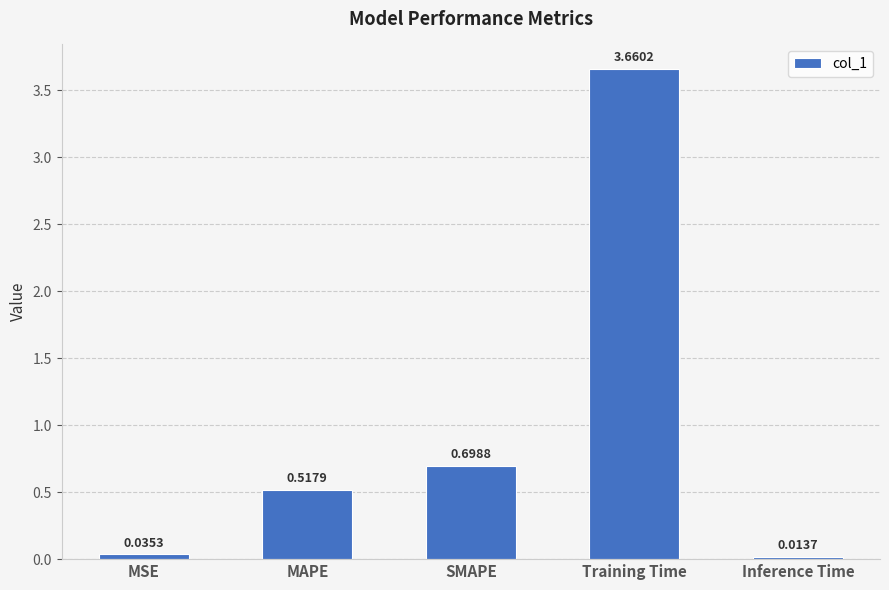

What is the average value?

1.0